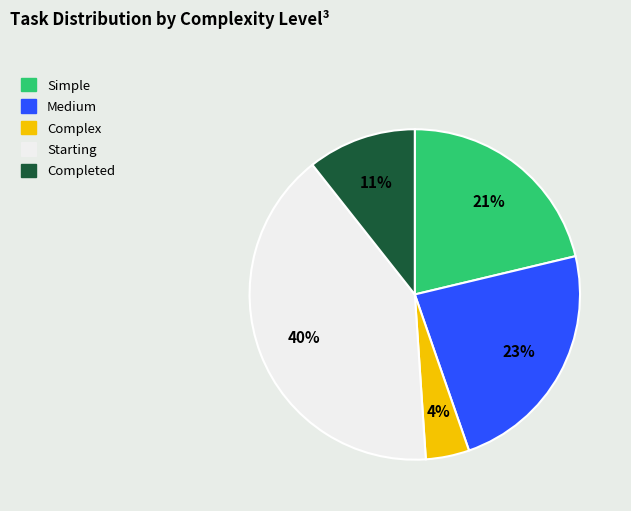

Is there a majority slice in this chart?

No